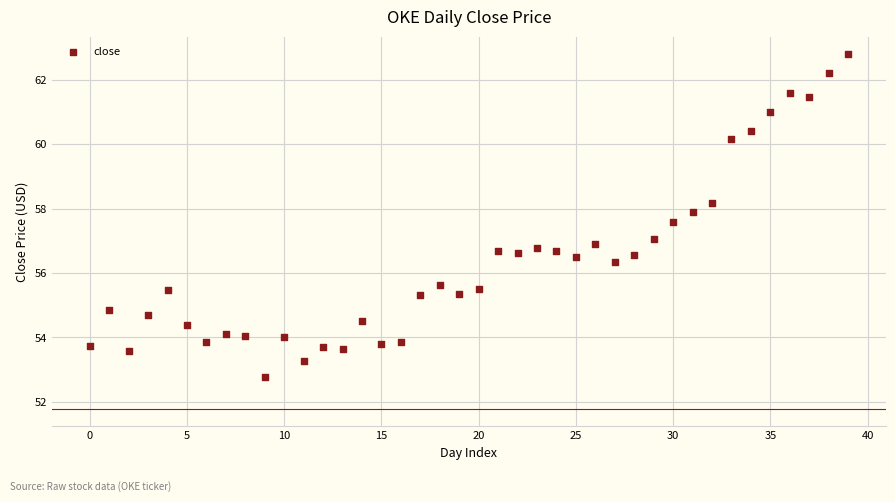

What is the range of Y values (max minus min)?

10.0